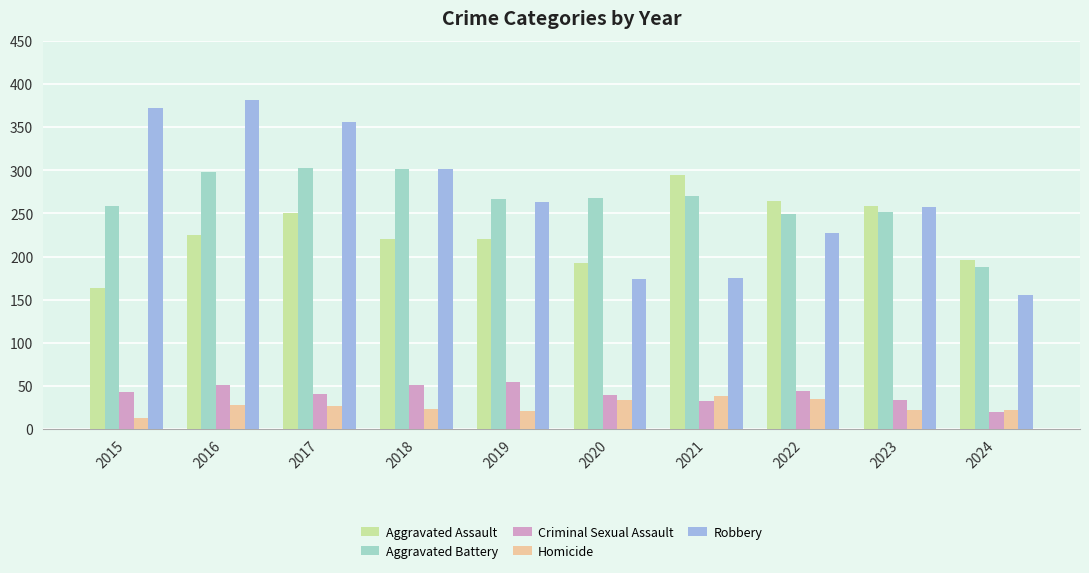

How many series are shown in this chart?

5